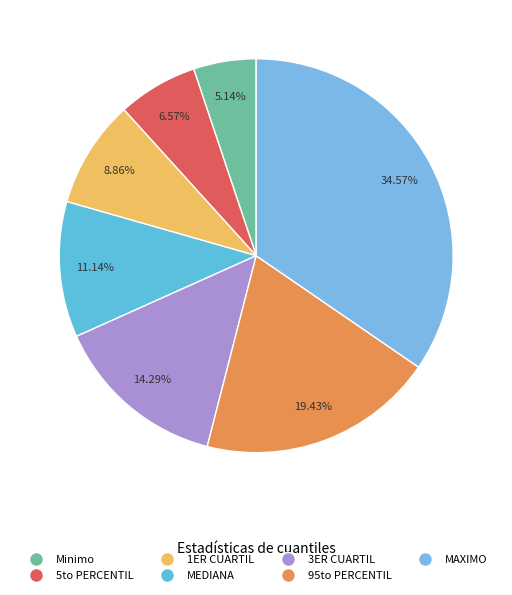

To the nearest percent, what percentage of the pie is 3ER CUARTIL?

14%